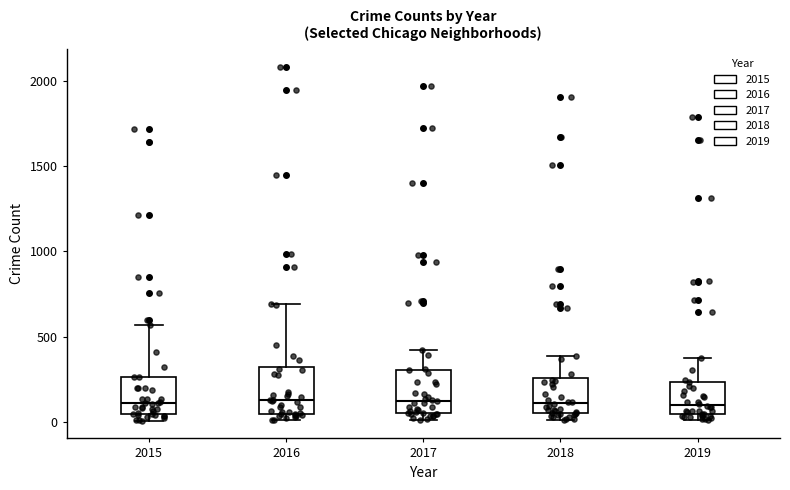

Reading left to right, transcribe this box plot: for each box, give where its median line is, the range the box spans, and where its two whiskers end, as read against the y-axis. The values are not printed on the chart, so give them approximately, as read against the axis.

2015: median 100, box 50 to 250, whiskers 0 to 550
2016: median 150, box 50 to 300, whiskers 0 to 700
2017: median 100, box 50 to 300, whiskers 0 to 400
2018: median 100, box 50 to 250, whiskers 0 to 400
2019: median 100, box 50 to 250, whiskers 0 to 400